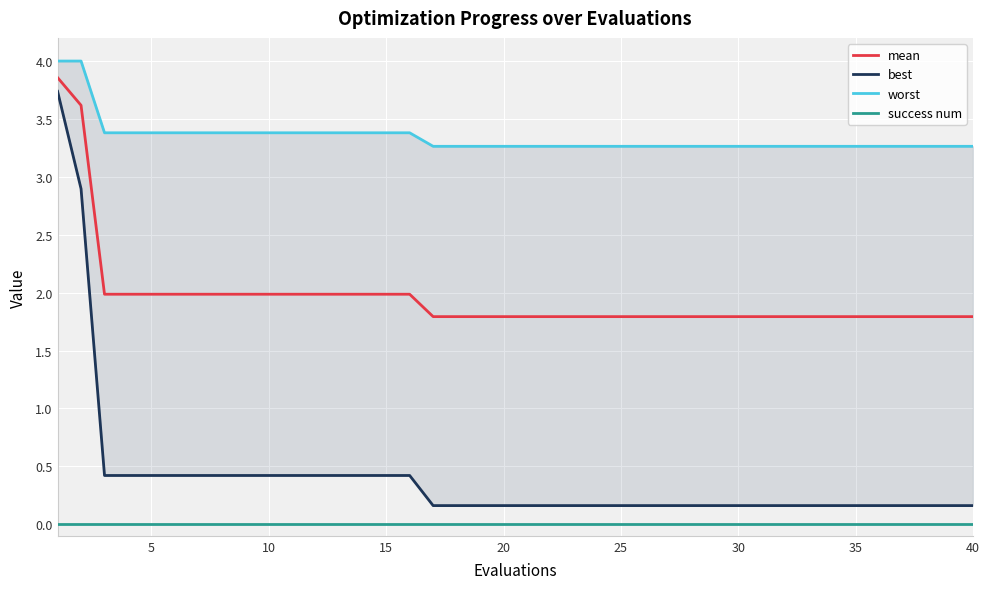

What value does the worst series have at 31?

3.3